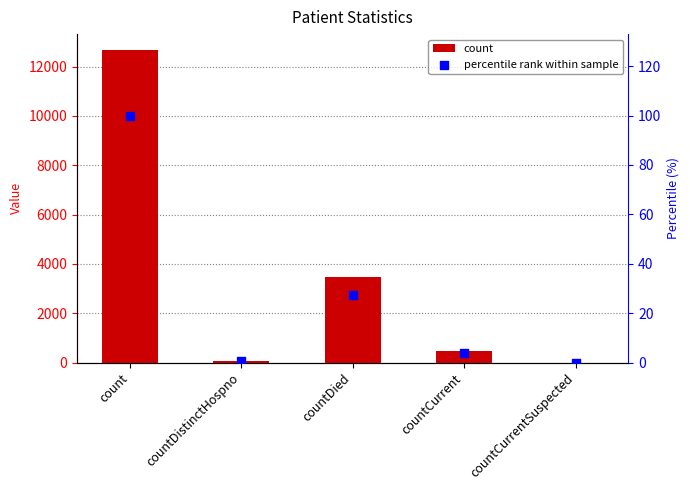

Which series has the largest total across all categories?

count